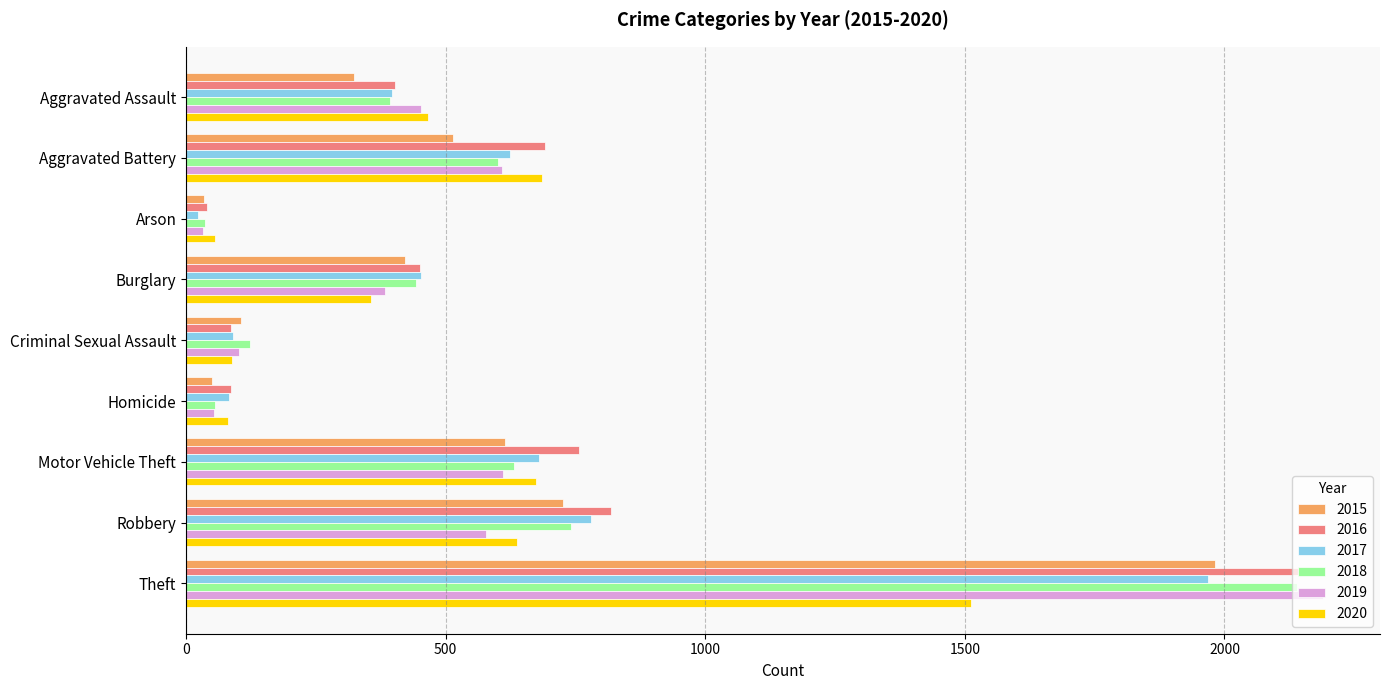

The value of 2017 at Motor Vehicle Theft is 680. True or false?

True